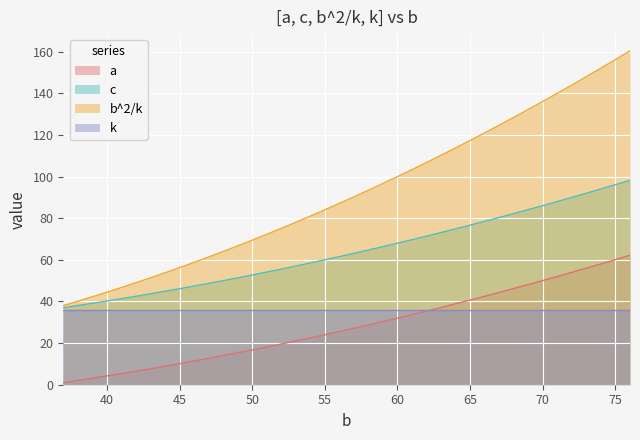

What is the value of the b^2/k point at the 29th from the left?

117.4